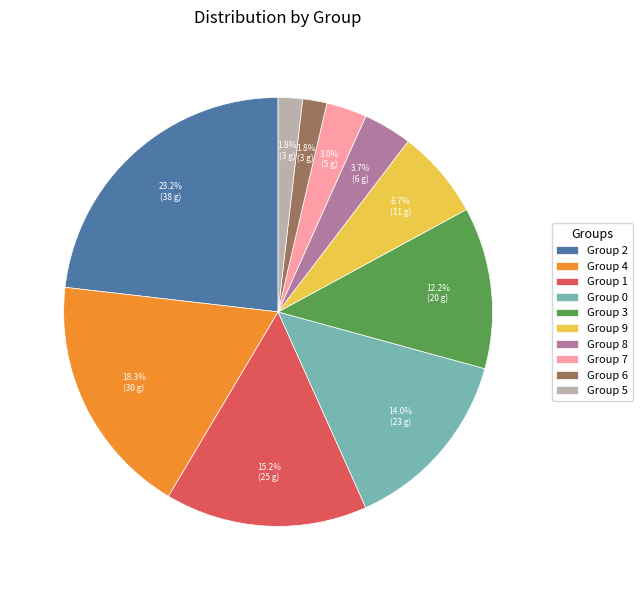

Which has a higher value, Group 3 or Group 8?

Group 3